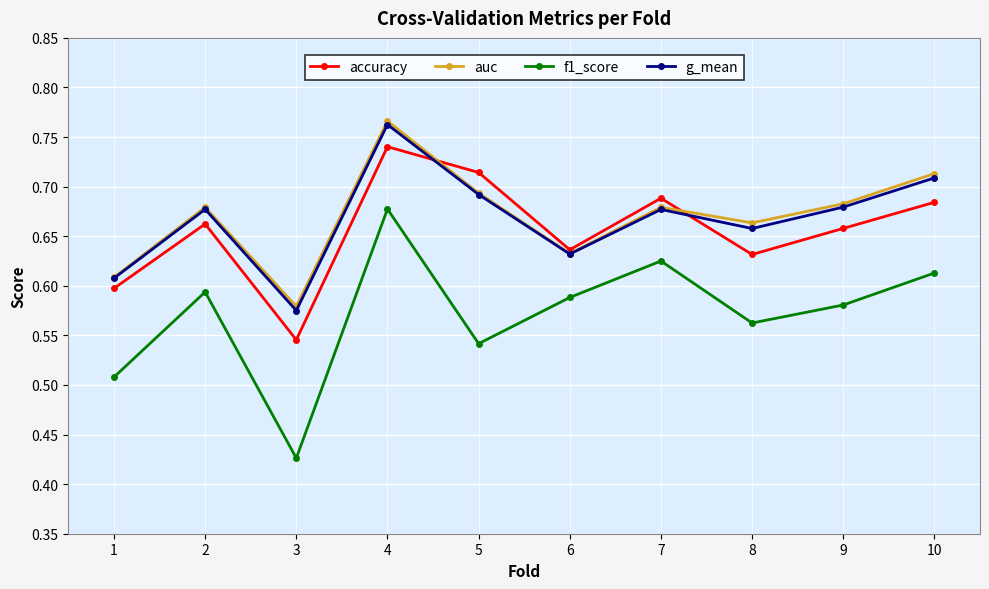

At how many categories does at least one series exceed 0?

10